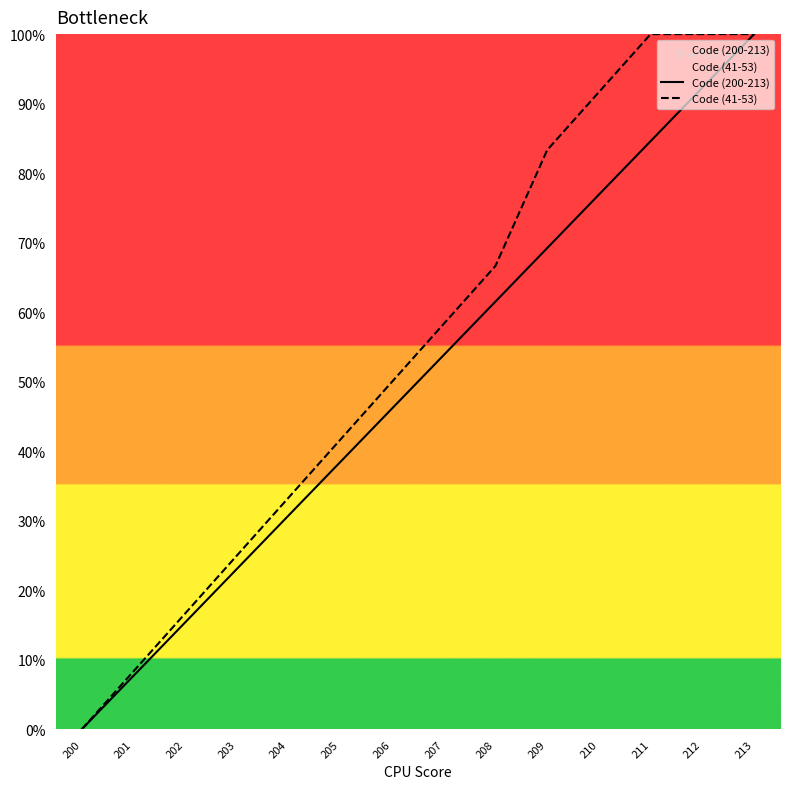

What is the difference between the maximum and second lowest values in the Code (200-213) series?

92.3